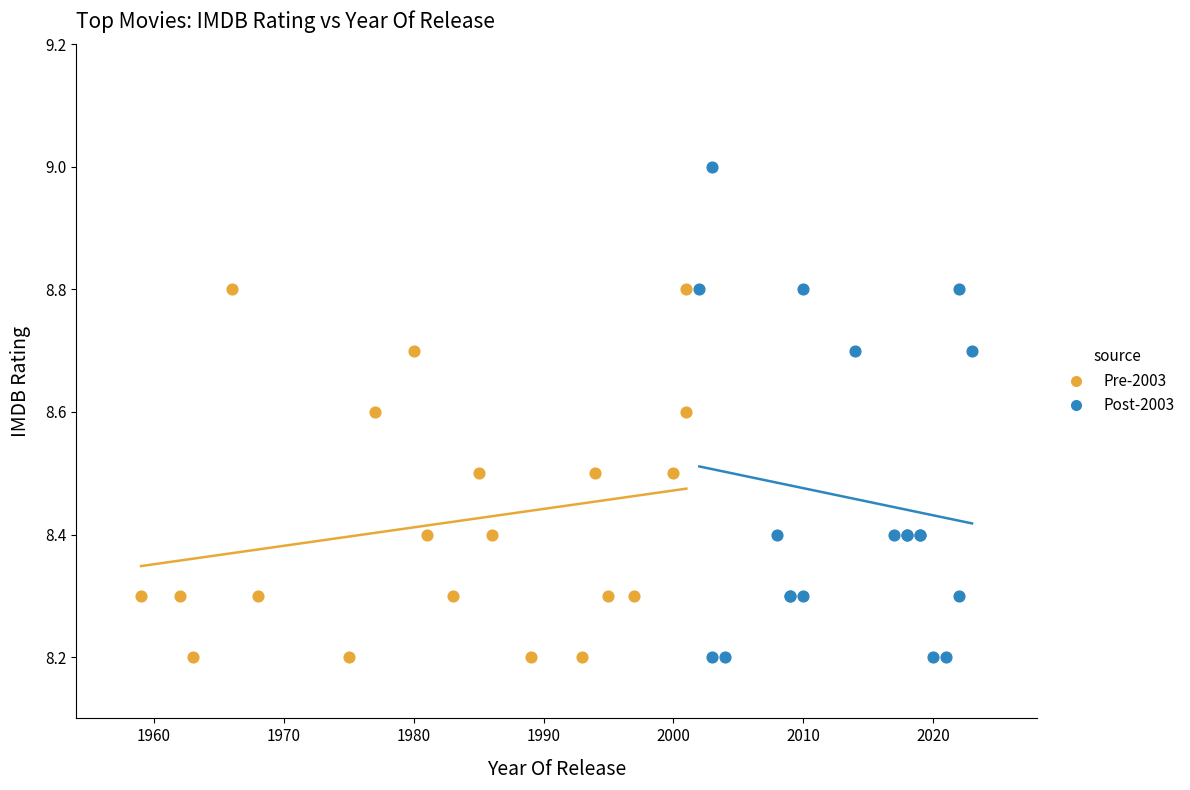

Which series reaches the maximum Y coordinate?

Post-2003